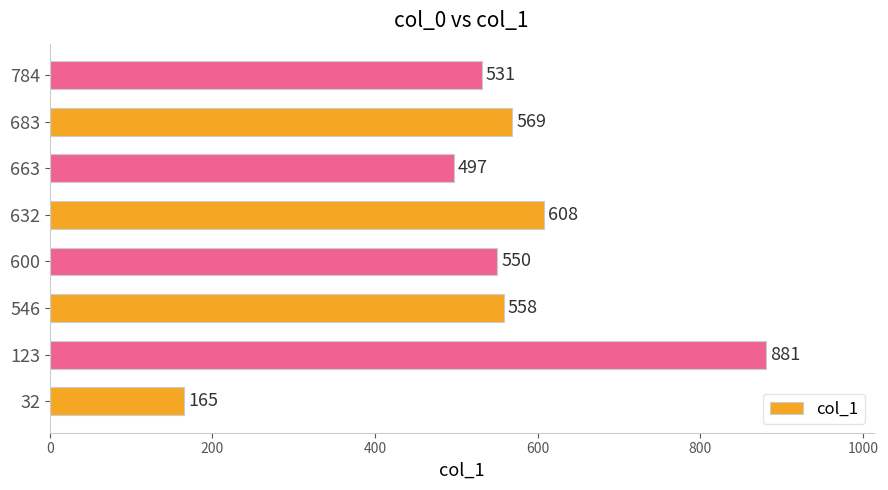

What is the difference between the maximum and minimum values?

716